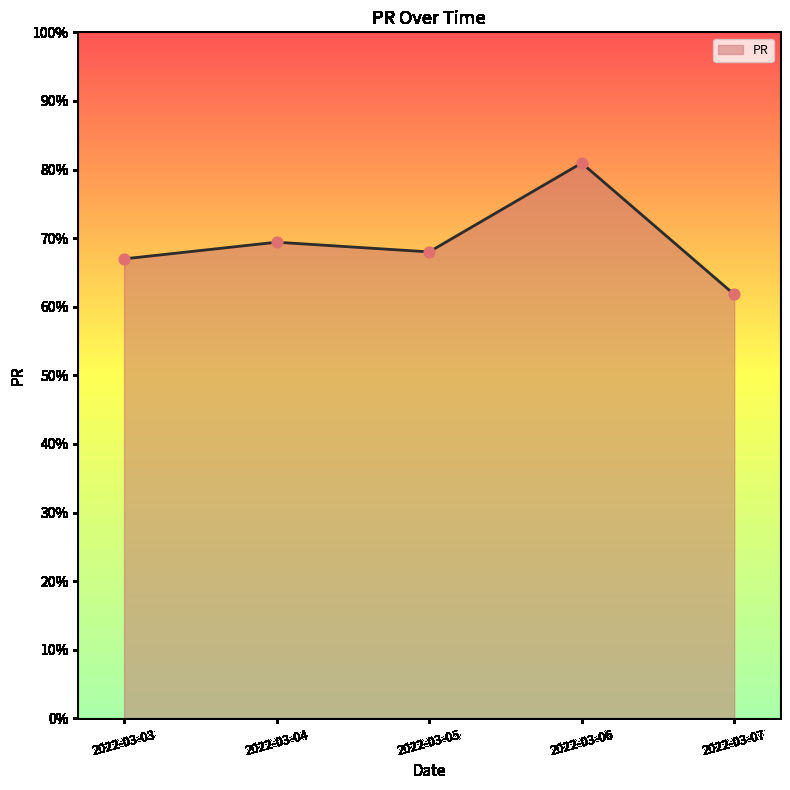

Between 2022-03-04 and 2022-03-05, which is larger?

2022-03-04